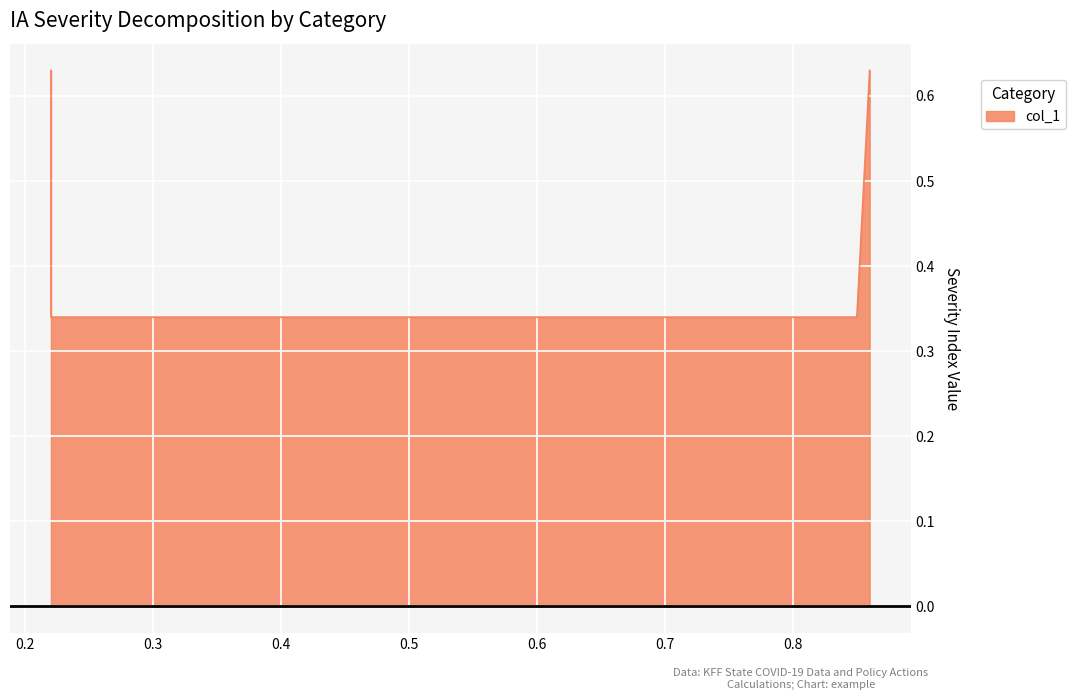

The value at 0.22 is 0.1. True or false?

False